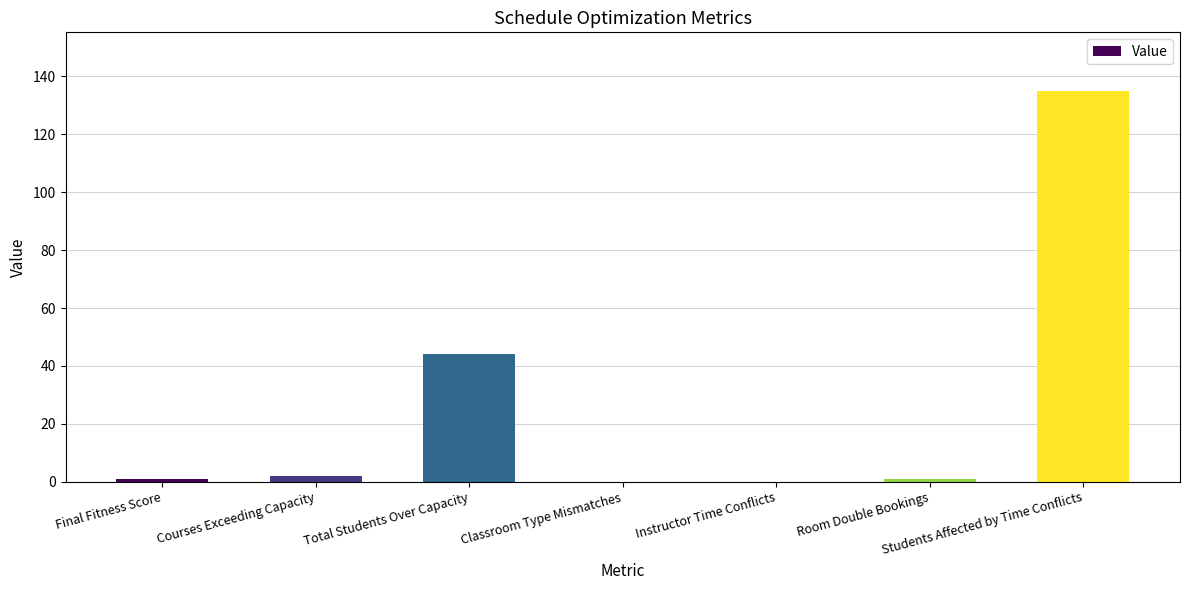

Where is the data nearest to the value 67?

Total Students Over Capacity